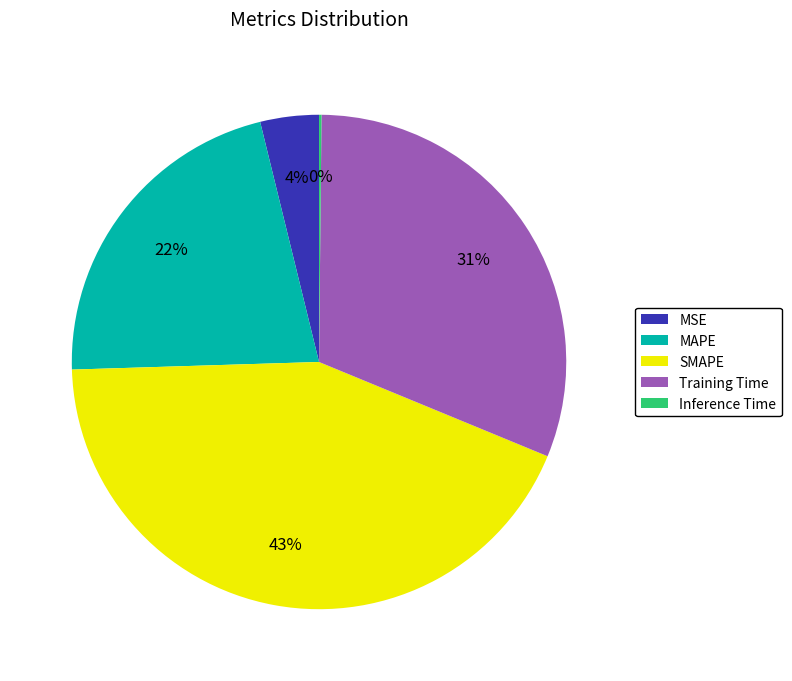

Is there any slice that represents more than half of the pie?

No